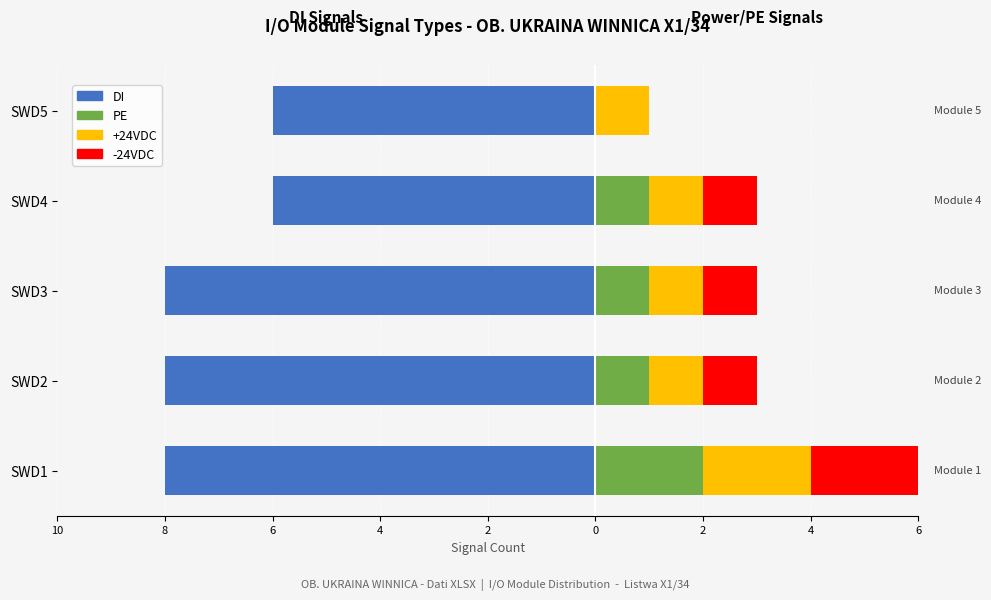

What is the difference between the highest and lowest values at SWD2?

9